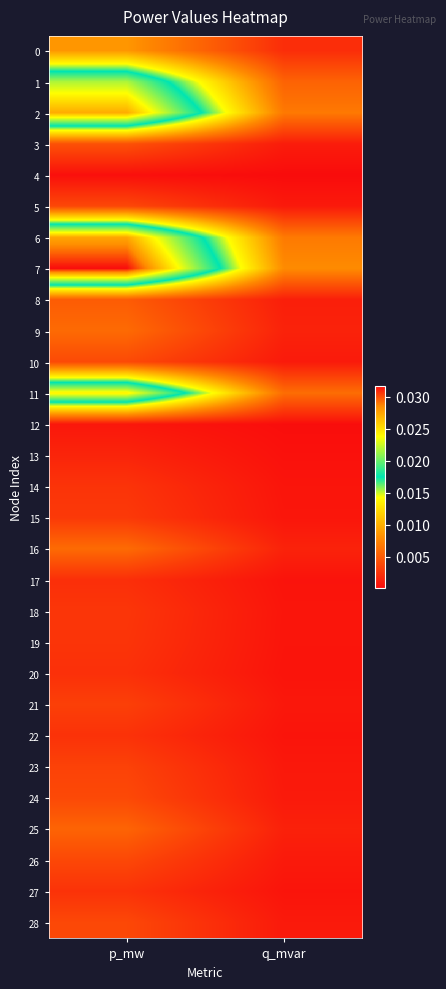

At which category is the sum across all series the highest?

p_mw